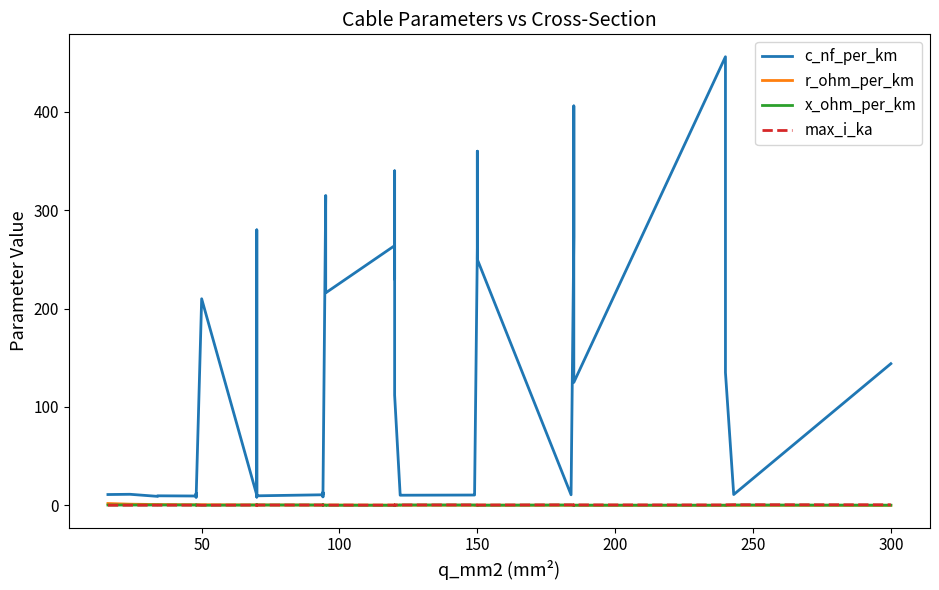

What is the difference between the maximum and minimum values in the max_i_ka series?

0.5